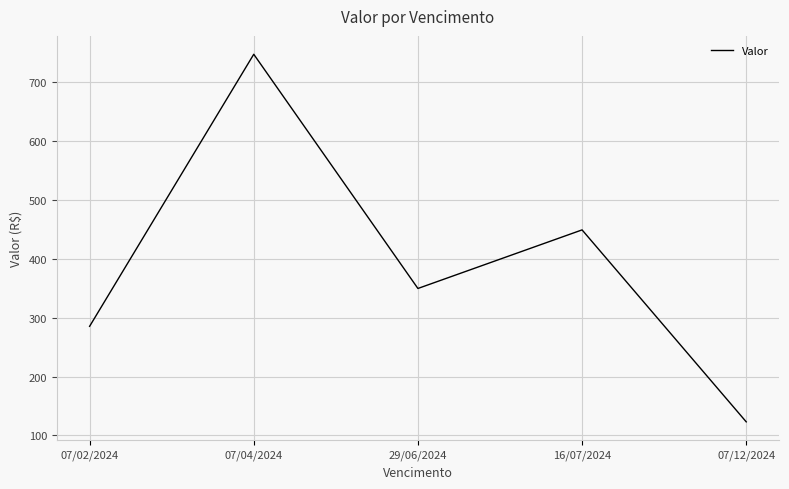

What is the difference between the maximum and minimum values?

624.7